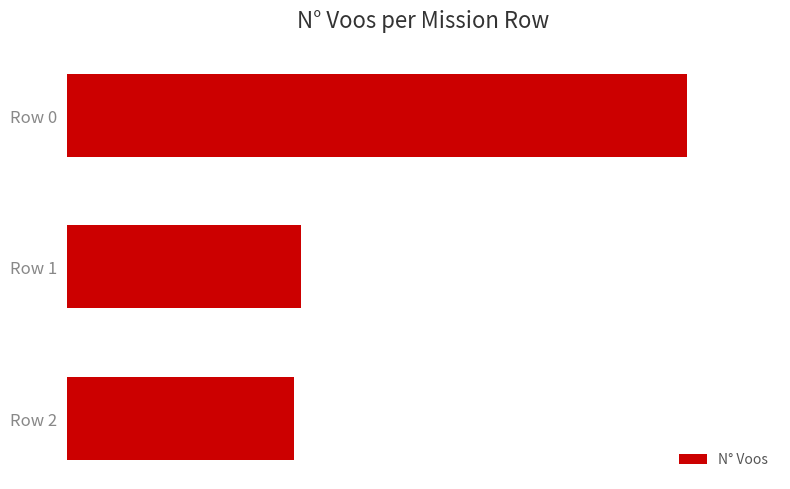

Are the bars grouped side by side (vs. stacked)?

No